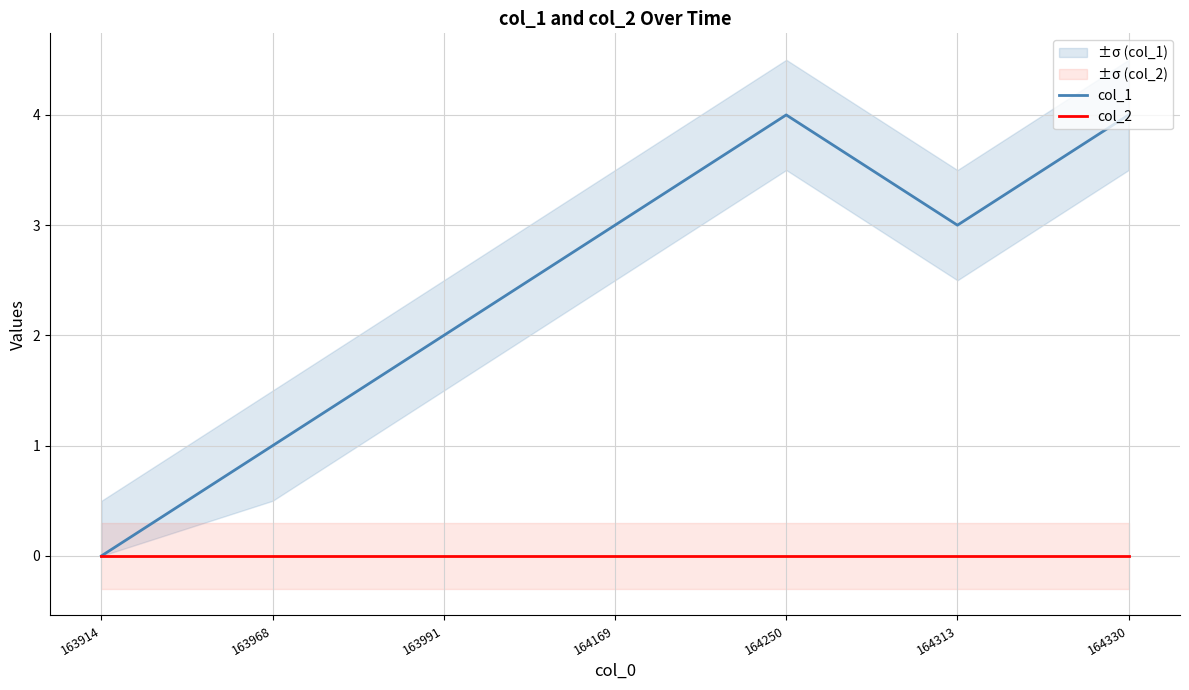

Is the value of col_2 at 163991 greater than the value of col_1 at 164250?

No